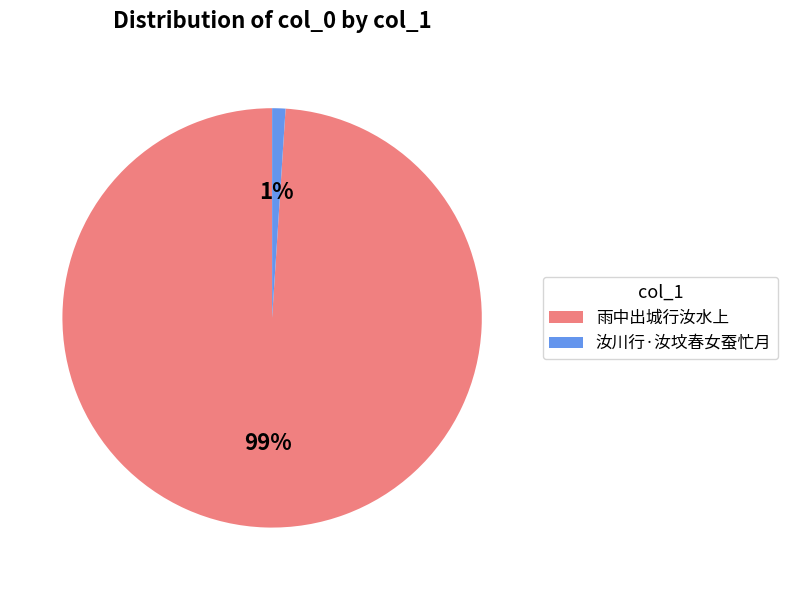

Does any single category account for the majority?

Yes